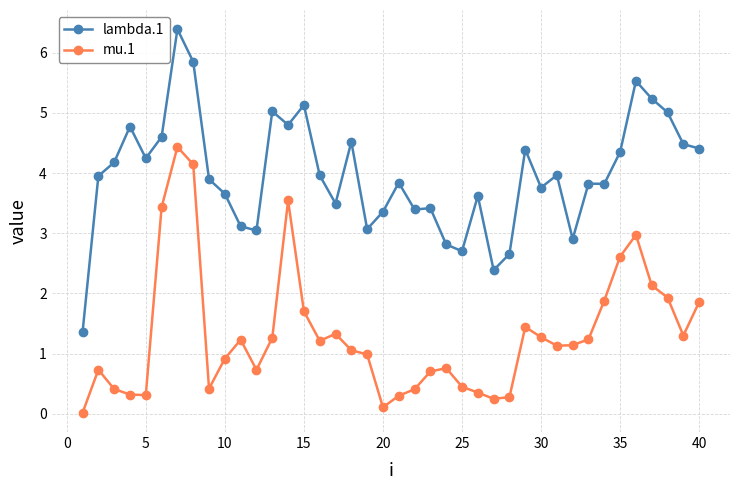

What is the difference between the second highest and second lowest values in the lambda.1 series?

3.5